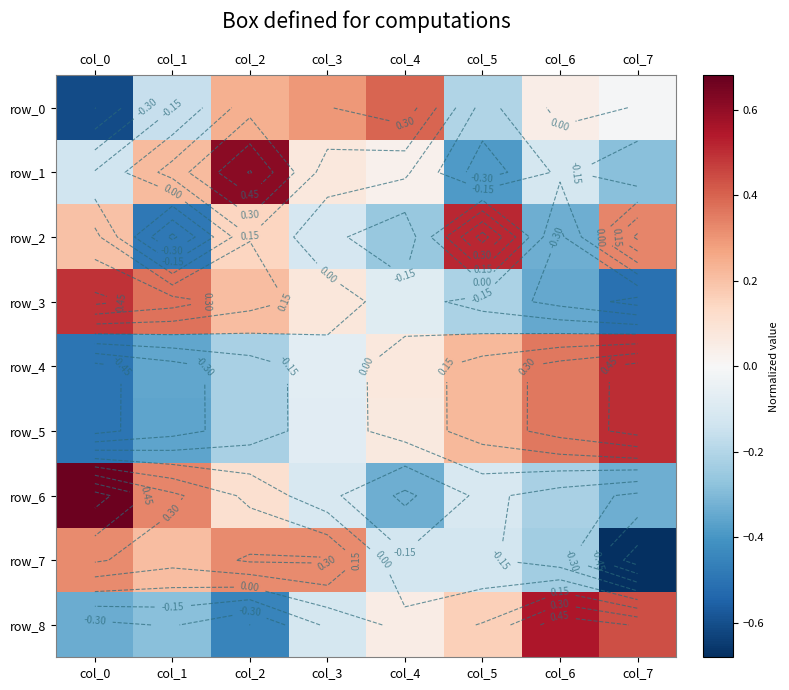

What is the sum of the row_2 values at col_7 and col_0?

0.5